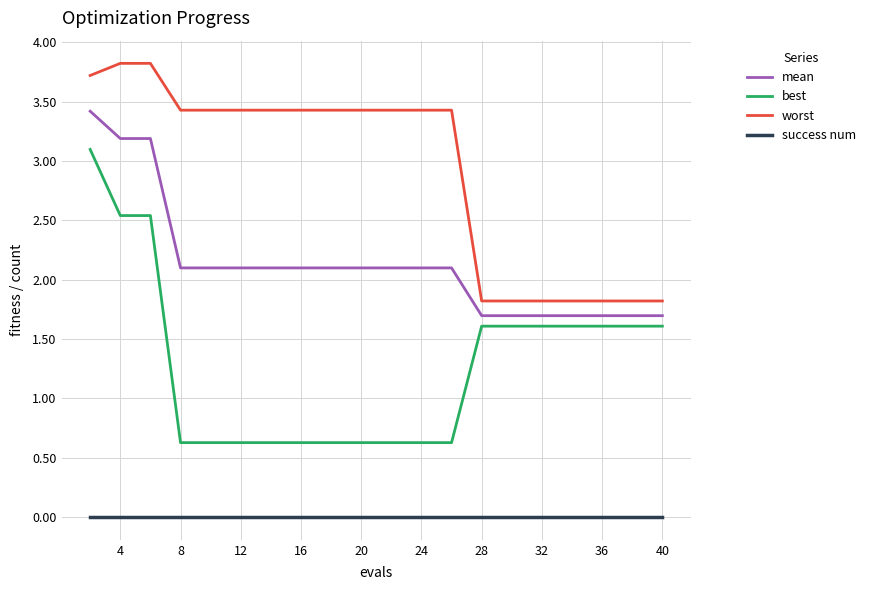

Rank the series by their maximum value, from highest to lowest.

worst, mean, best, success num